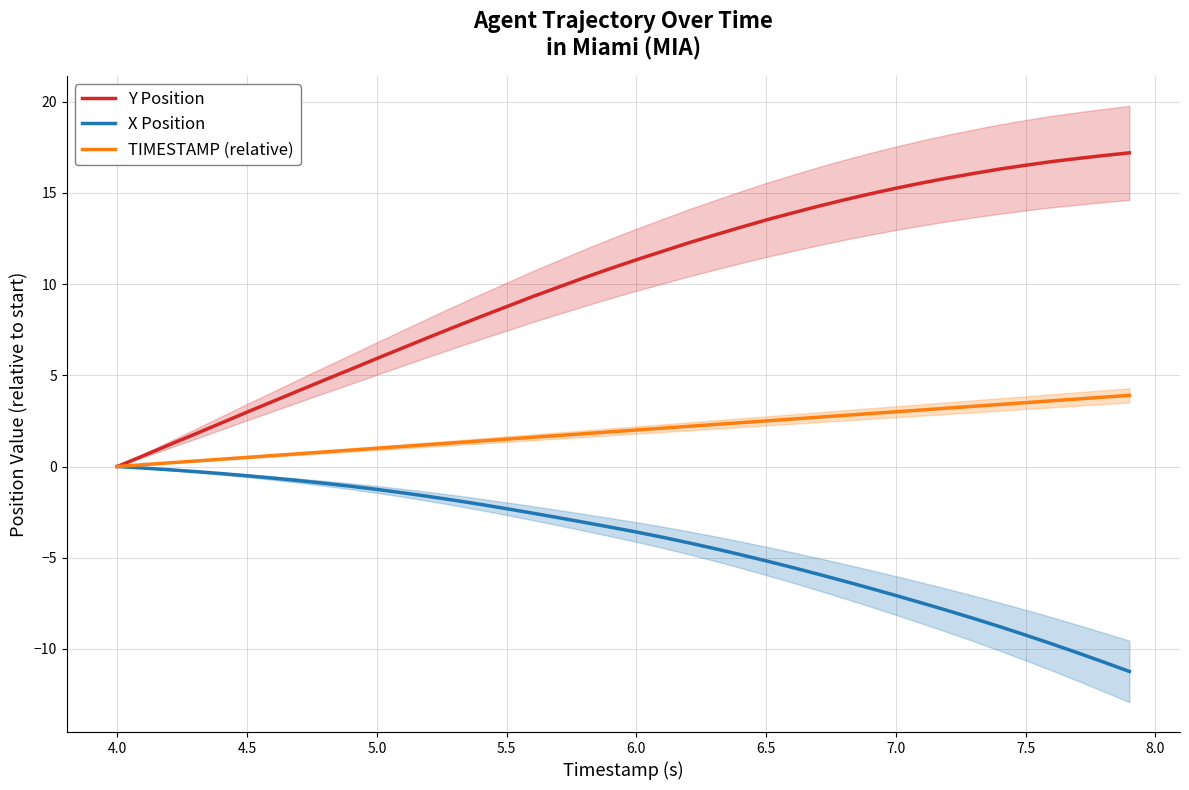

What is the greatest value displayed?

17.2